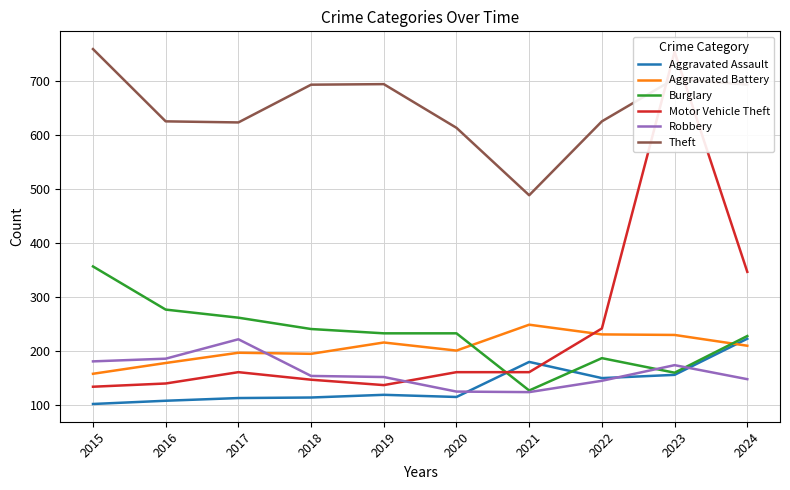

What is the minimum value shown in the chart?

101